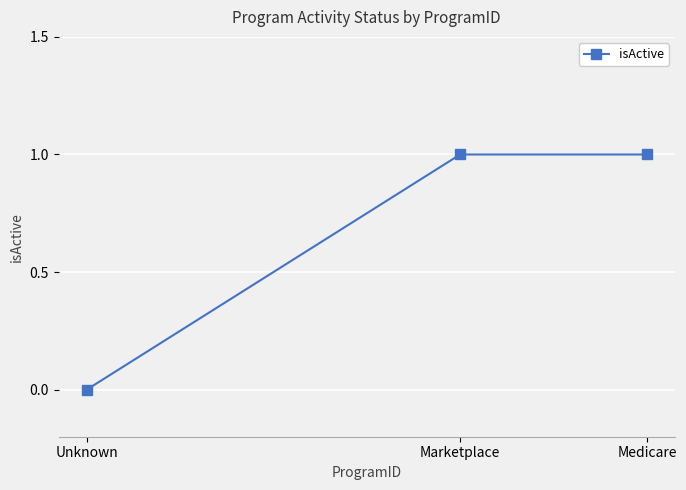

Does the chart have visible grid lines?

Yes